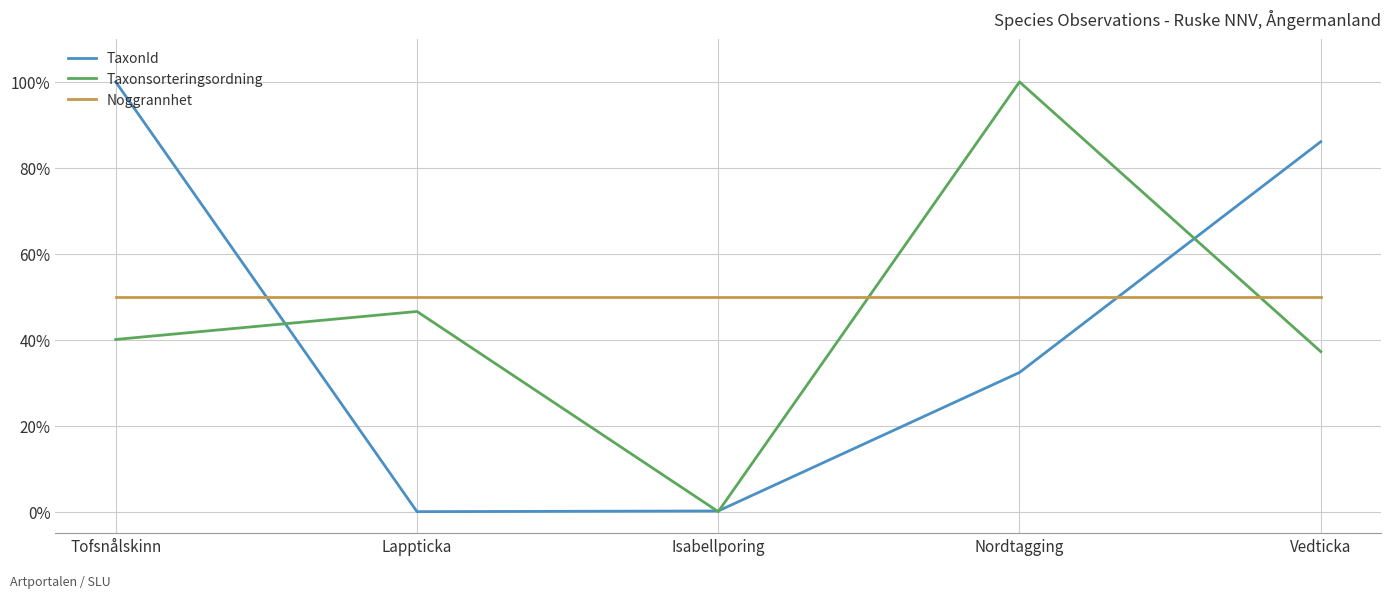

Which series has the largest total across all categories?

Noggrannhet